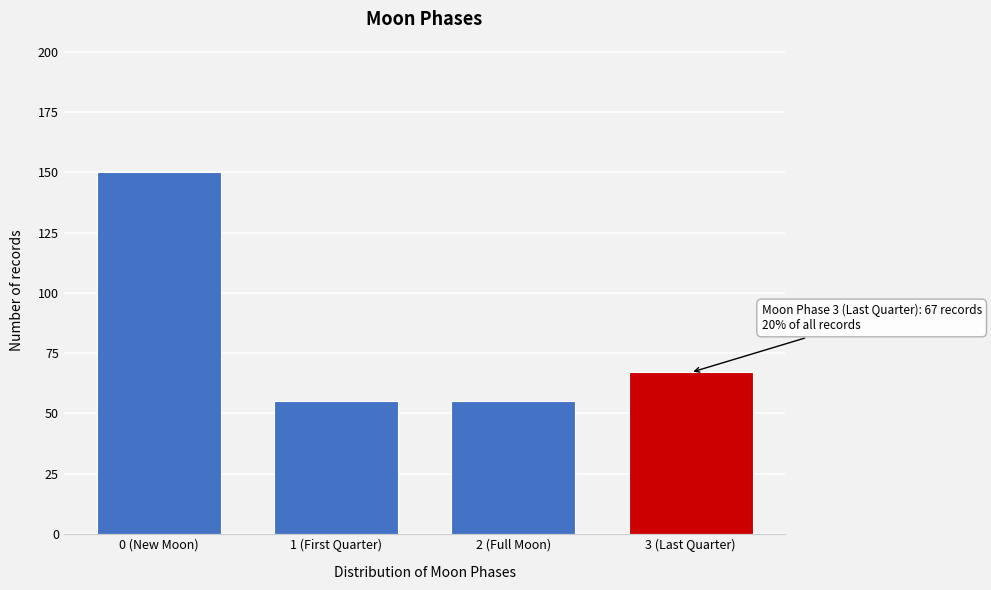

Reading right to left, list all the values displayed in this chart.

67	55	55	150